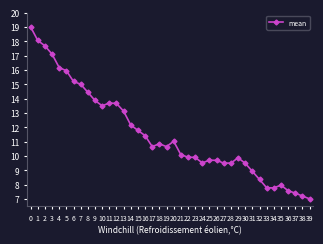

Which label corresponds to the smallest value in the chart?

39